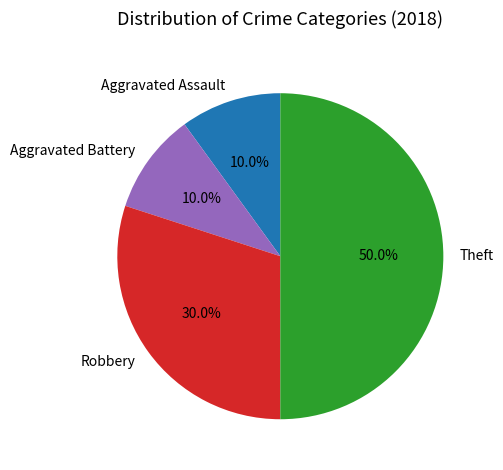

Which category has the biggest portion of the pie?

Theft